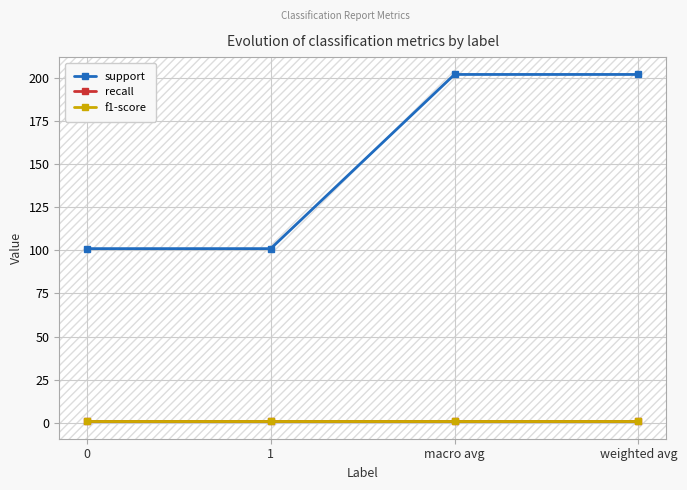

Which category has the highest value across all series?

macro avg